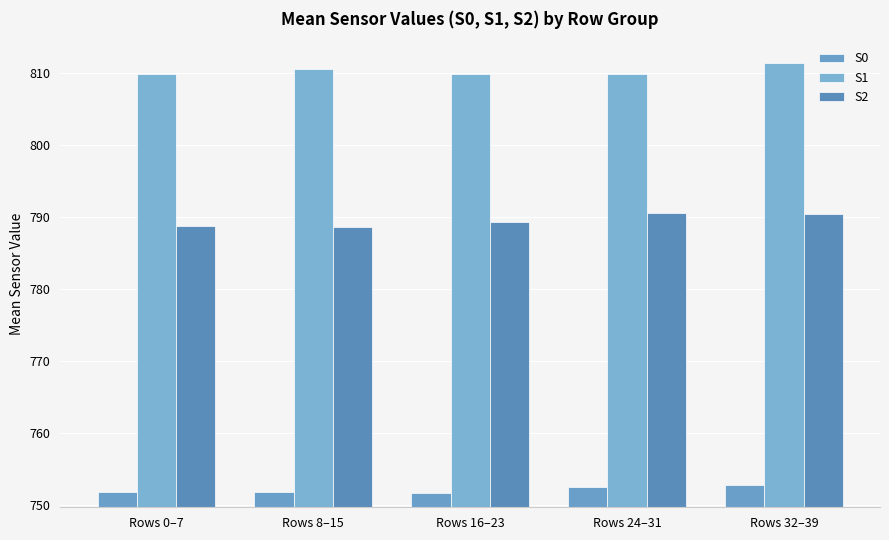

At which category does the chart reach its peak across all series?

Rows 32–39